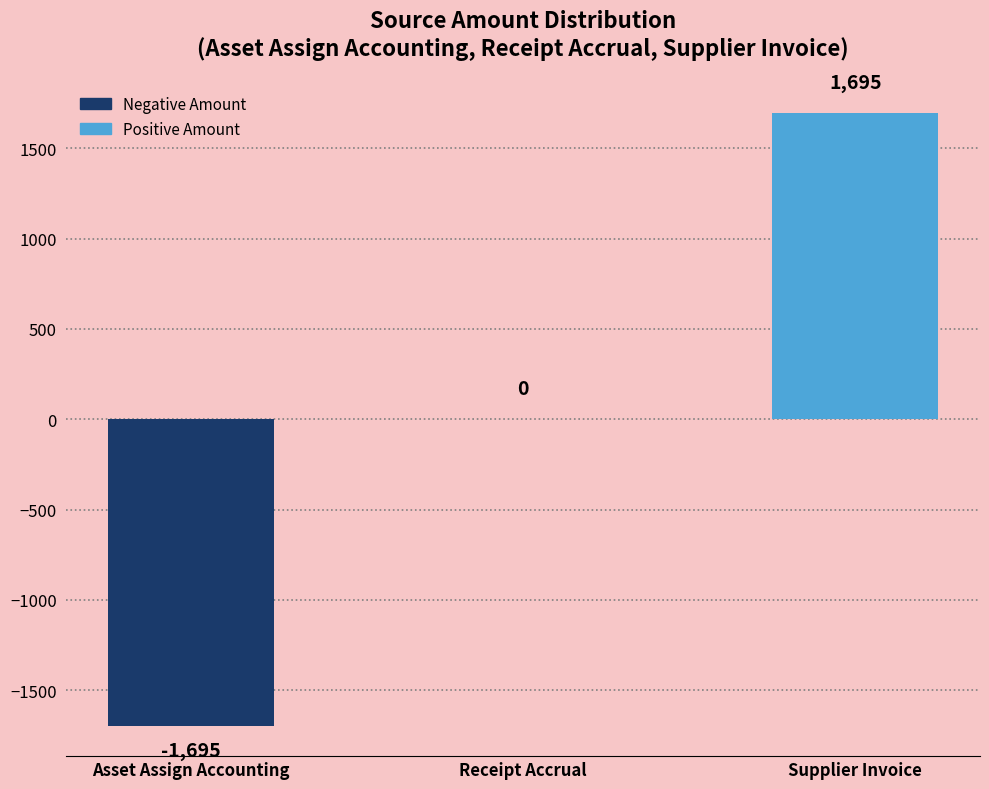

Count the number of data series in this chart.

1